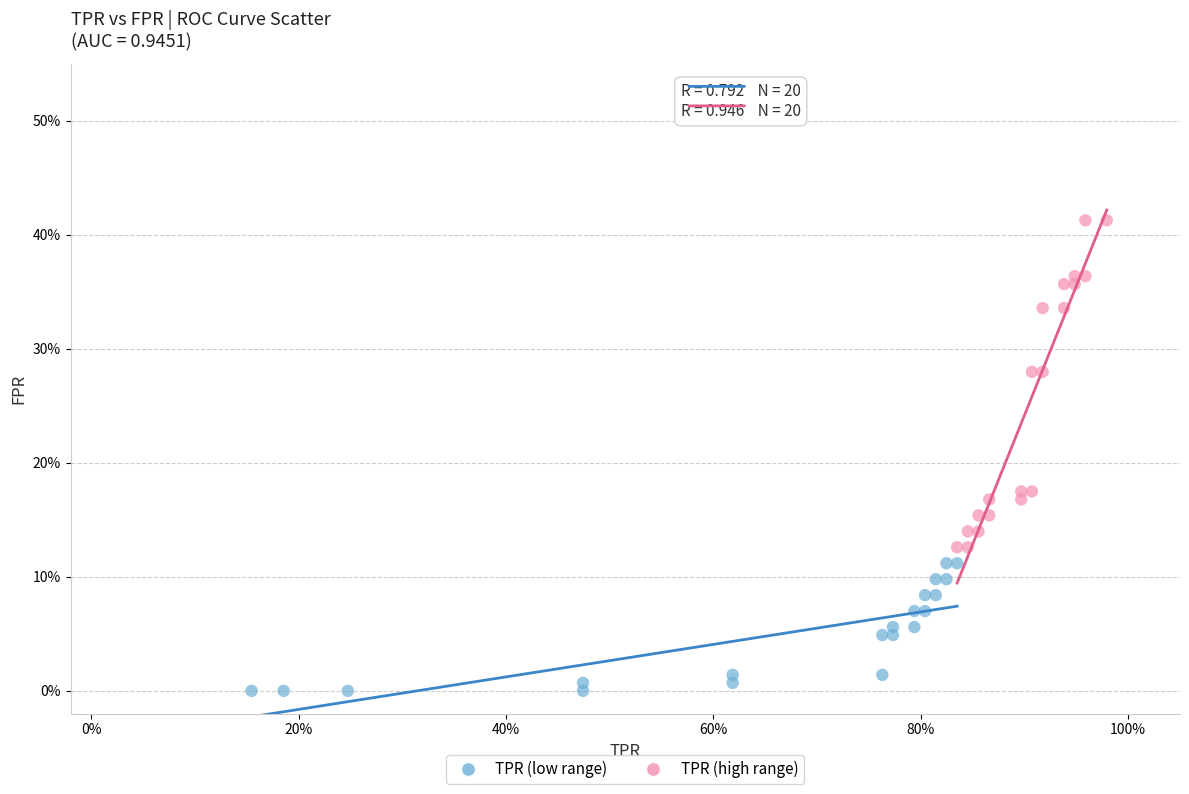

Which series has the largest Y range (max minus min)?

TPR (high range)